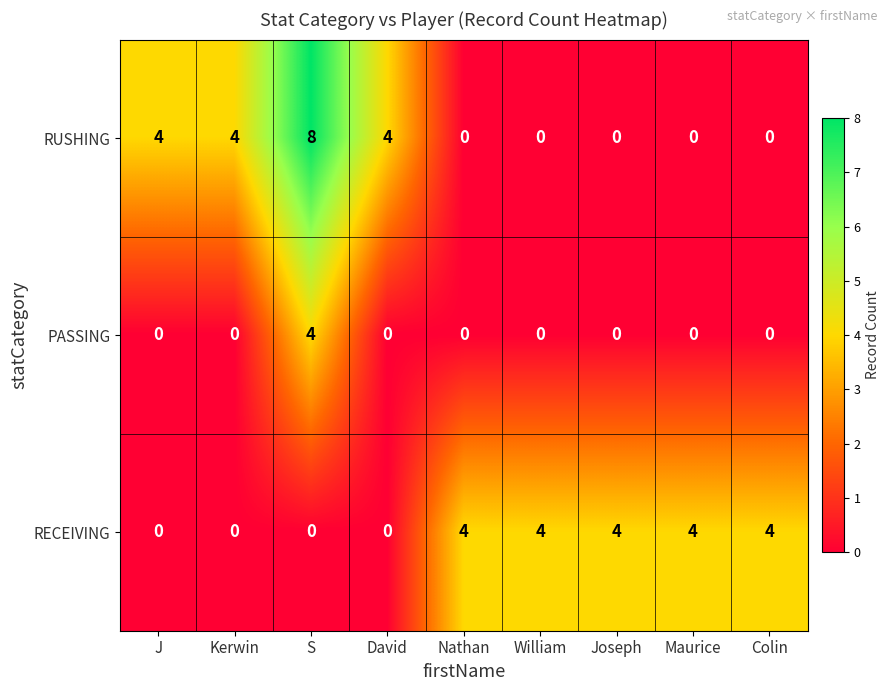

The RUSHING series shows -5 at Maurice. True or false?

False